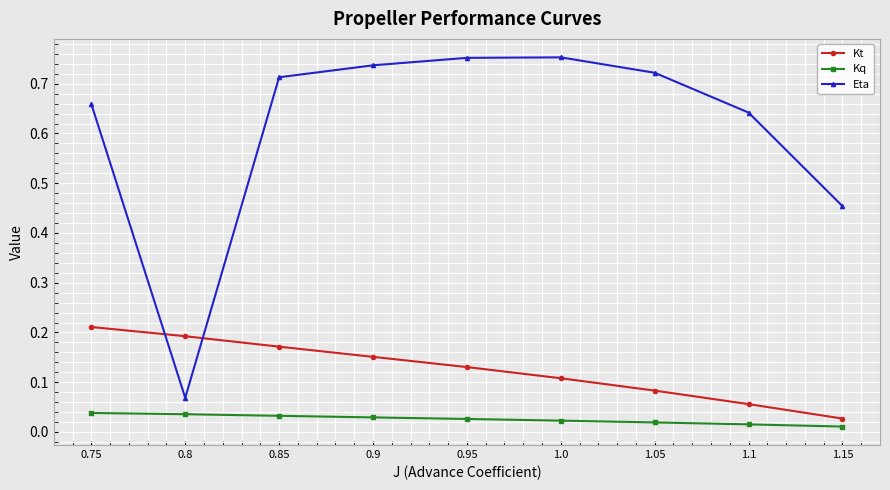

The Eta series shows 1.2 at 0.85. True or false?

False